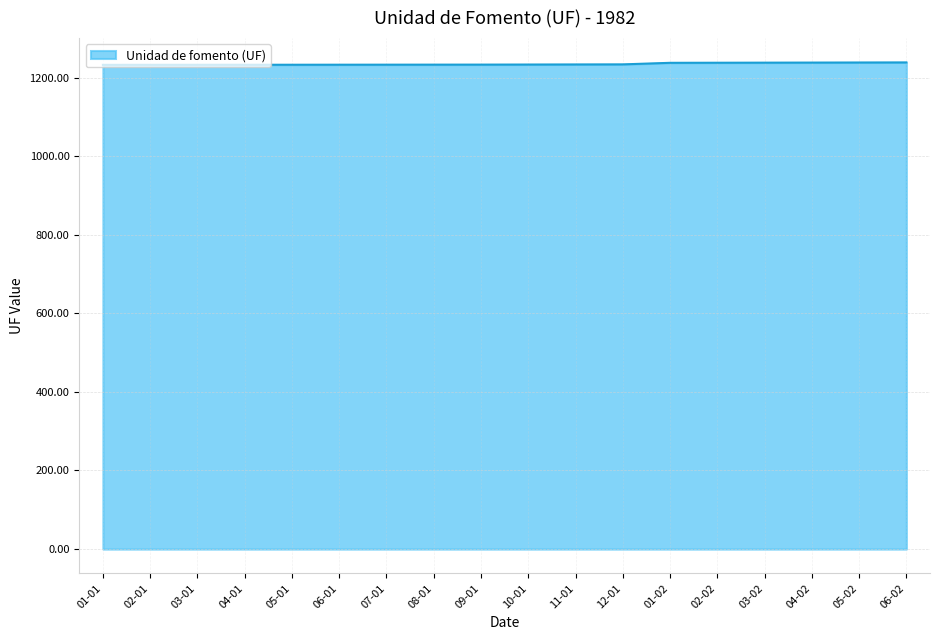

How many series are shown in this chart?

1